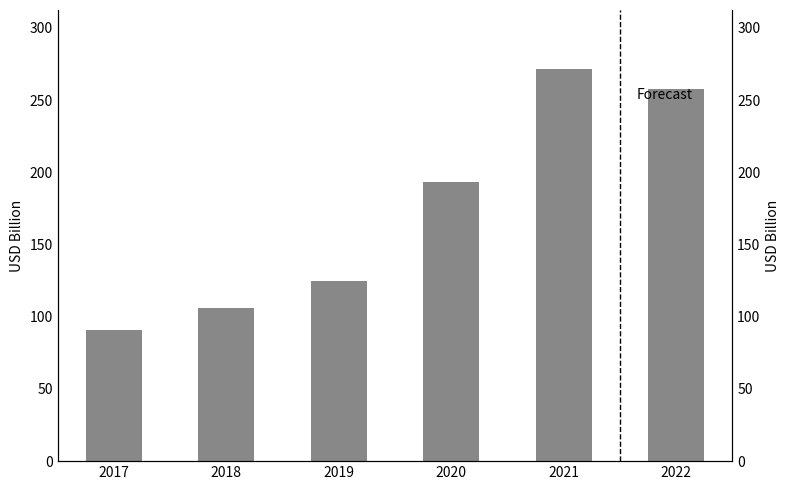

How many values exceed 193?

3